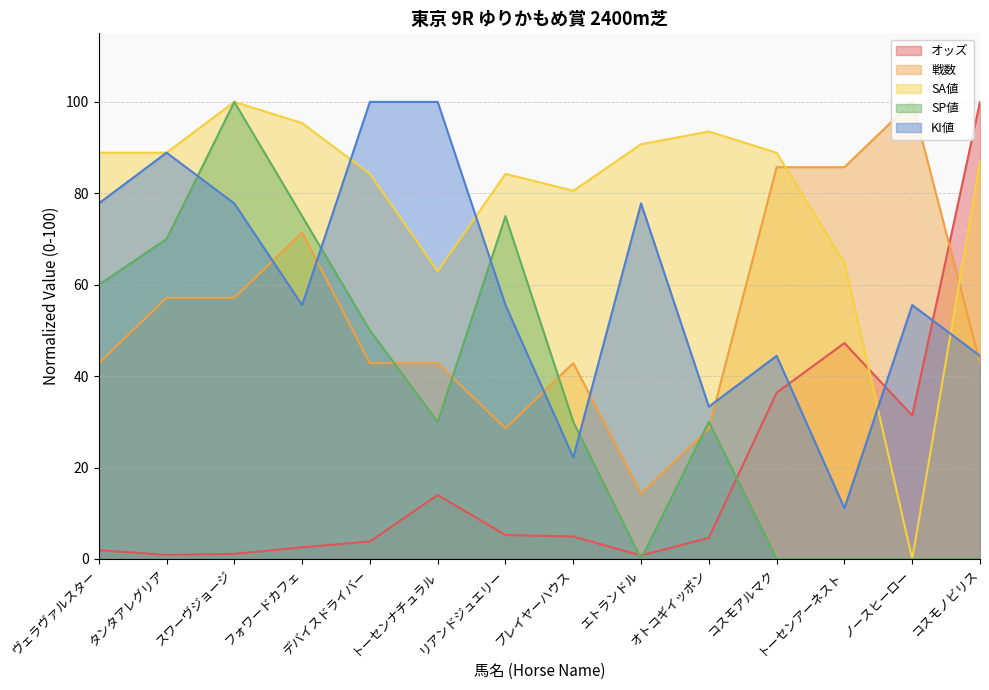

Where do KI値 and SA値 first cross each other?

フォワードカフェ and デバイスドライバー